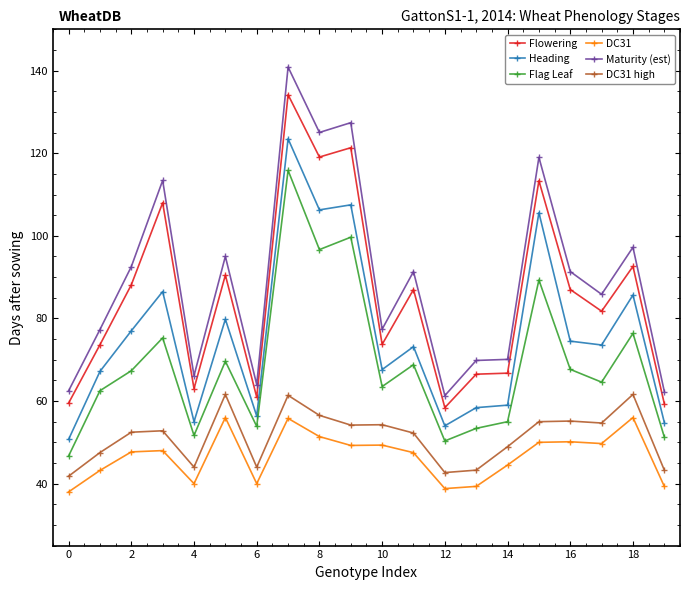

What is the smallest value displayed?

38.0